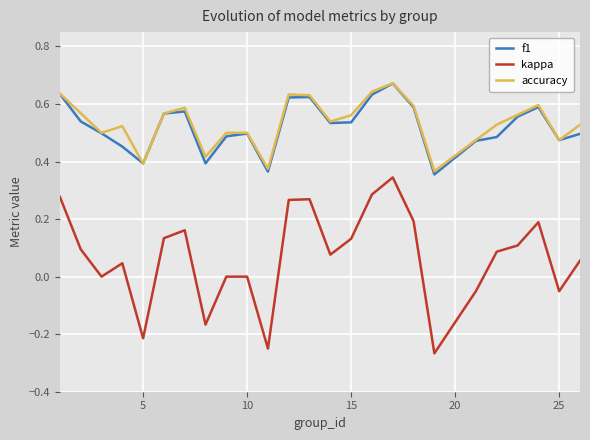

True or false: accuracy and kappa intersect in this chart.

False